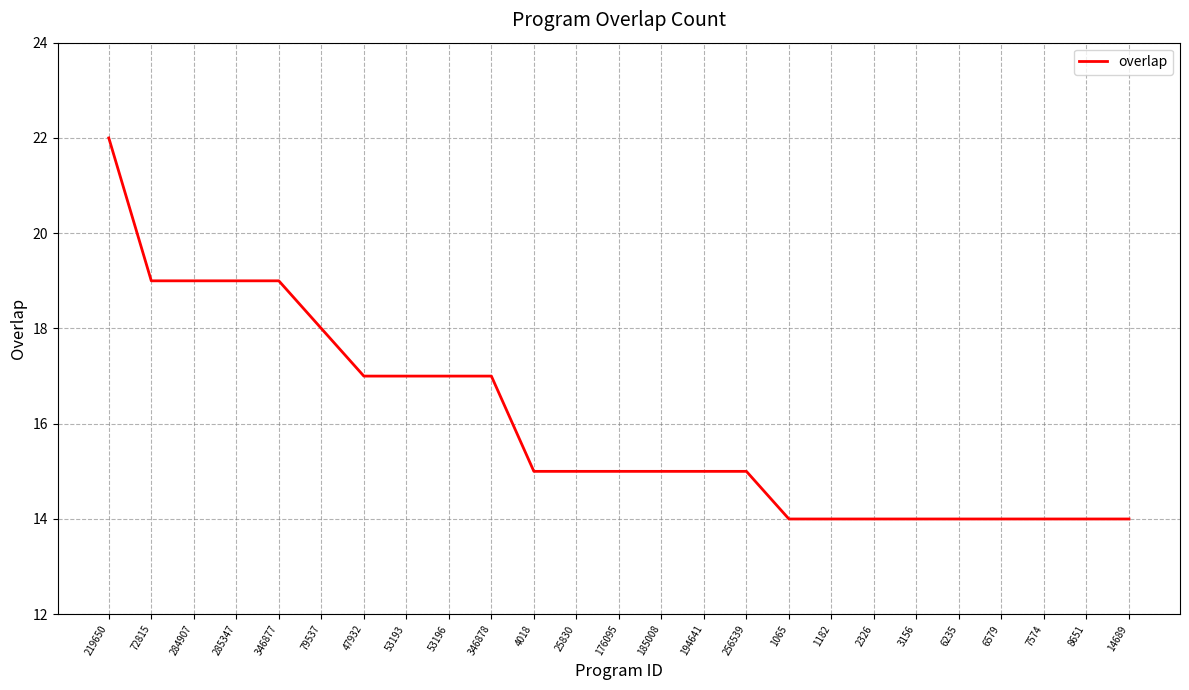

The value at 176095 is 25. True or false?

False